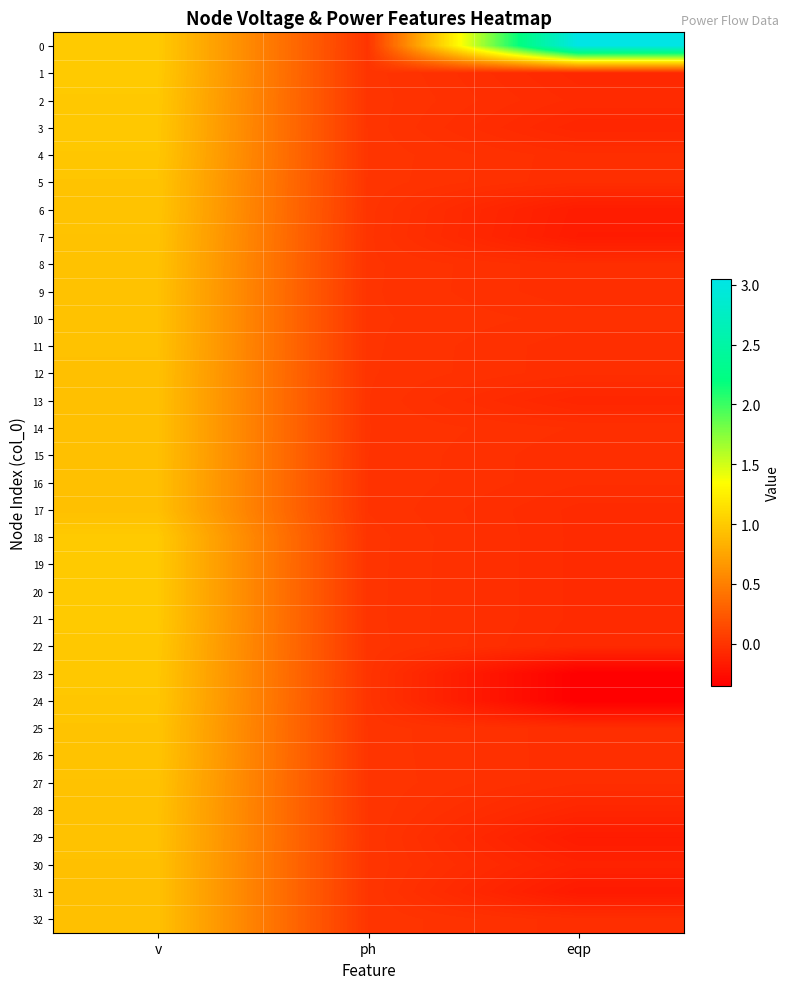

At which category is the sum across all series the highest?

v